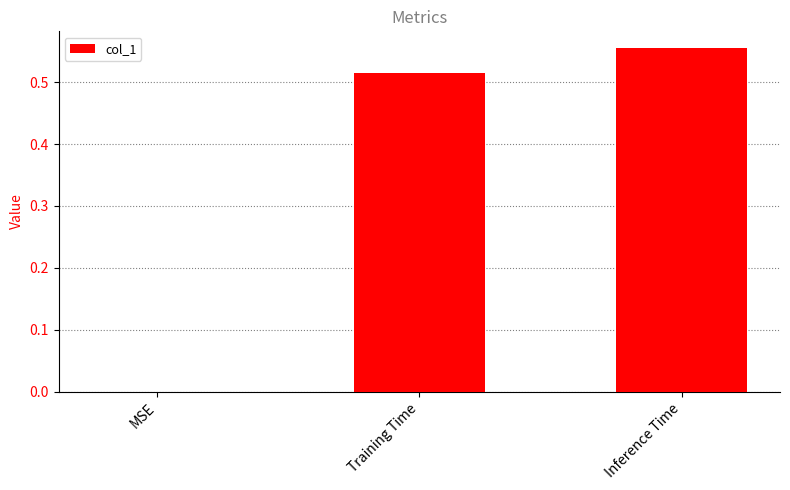

What is the sum of all values?

1.1